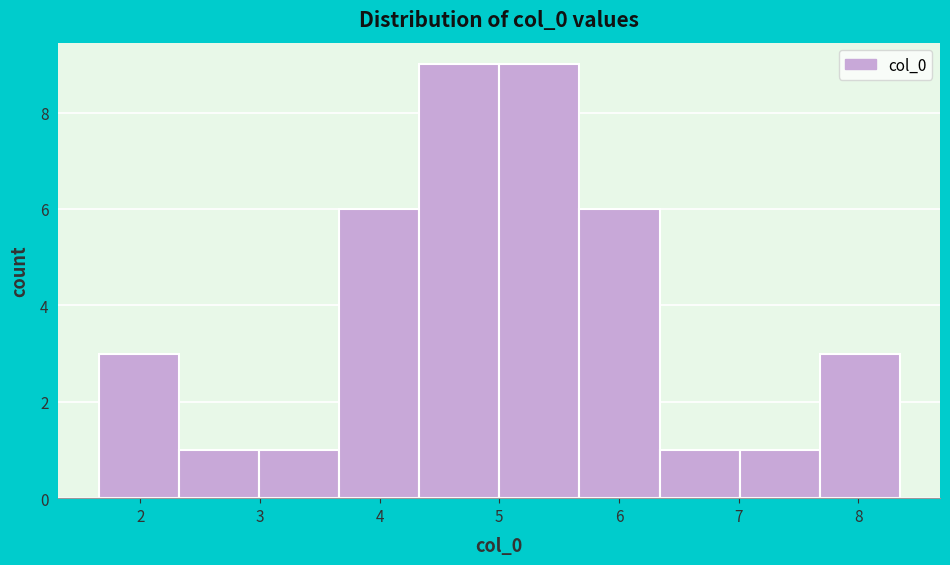

What is the height of the bar covering 7.0 to 7.7 on the x-axis? Neither the bar edges nor the heights are printed on the chart, so give them approximately, as read against the axes.

1